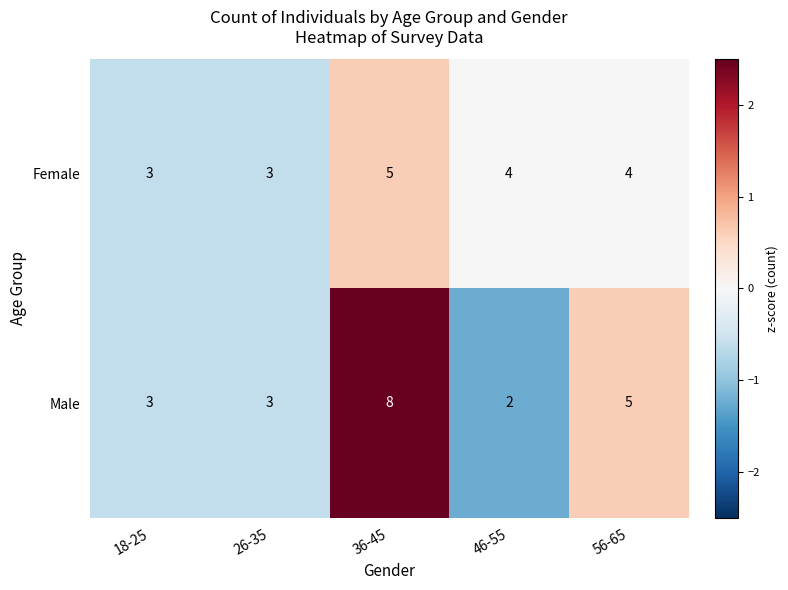

List the series in order of their overall mean, lowest first.

Female, Male